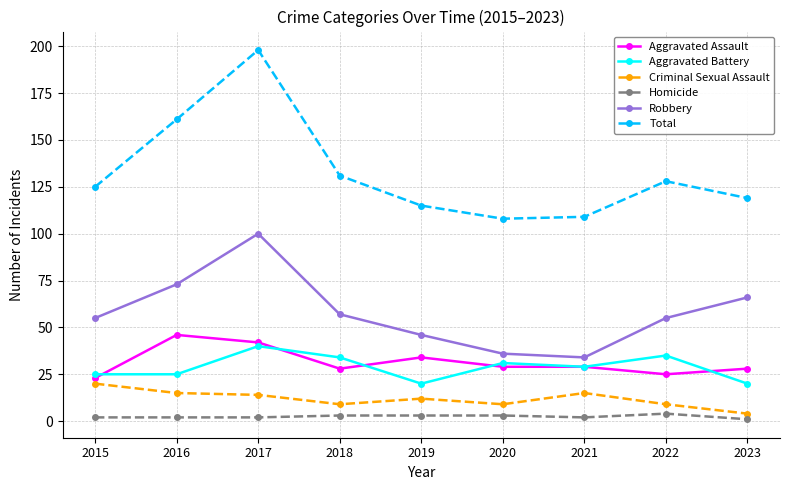

What is the difference between the highest and lowest values at 2018?

128